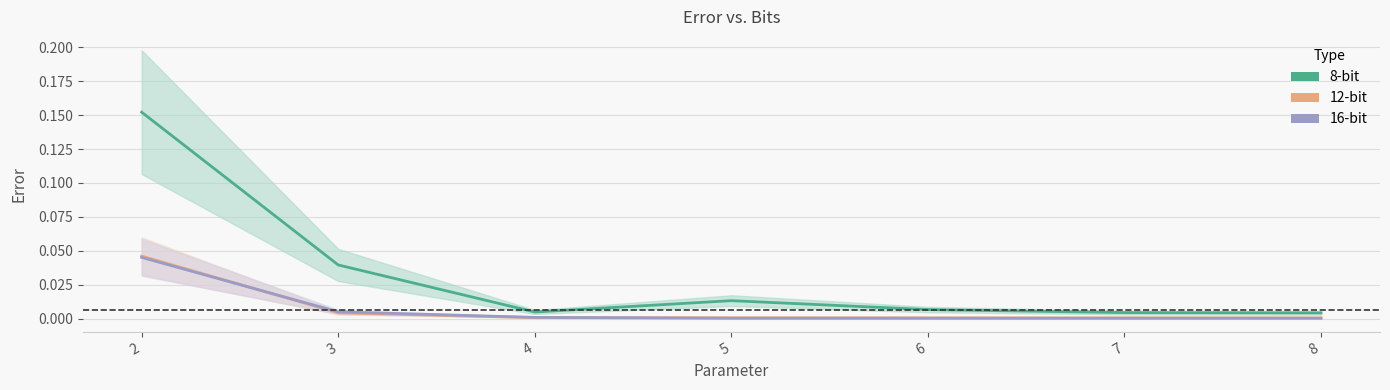

The 8-bit series shows 0.0 at 4. True or false?

False